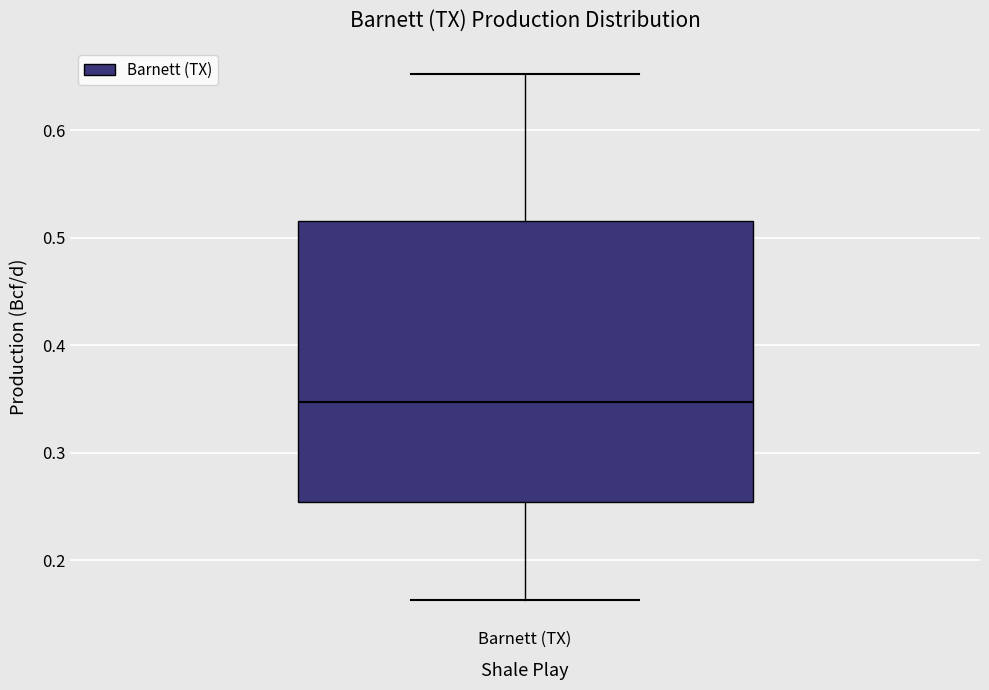

Where is the lower edge of the box for Barnett (TX) on the y-axis? The values are not printed on the chart, so give them approximately, as read against the axis.

0.25